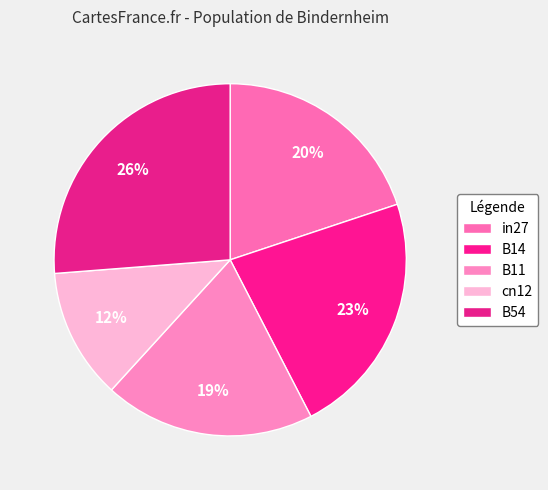

Is there any slice that represents more than half of the pie?

No